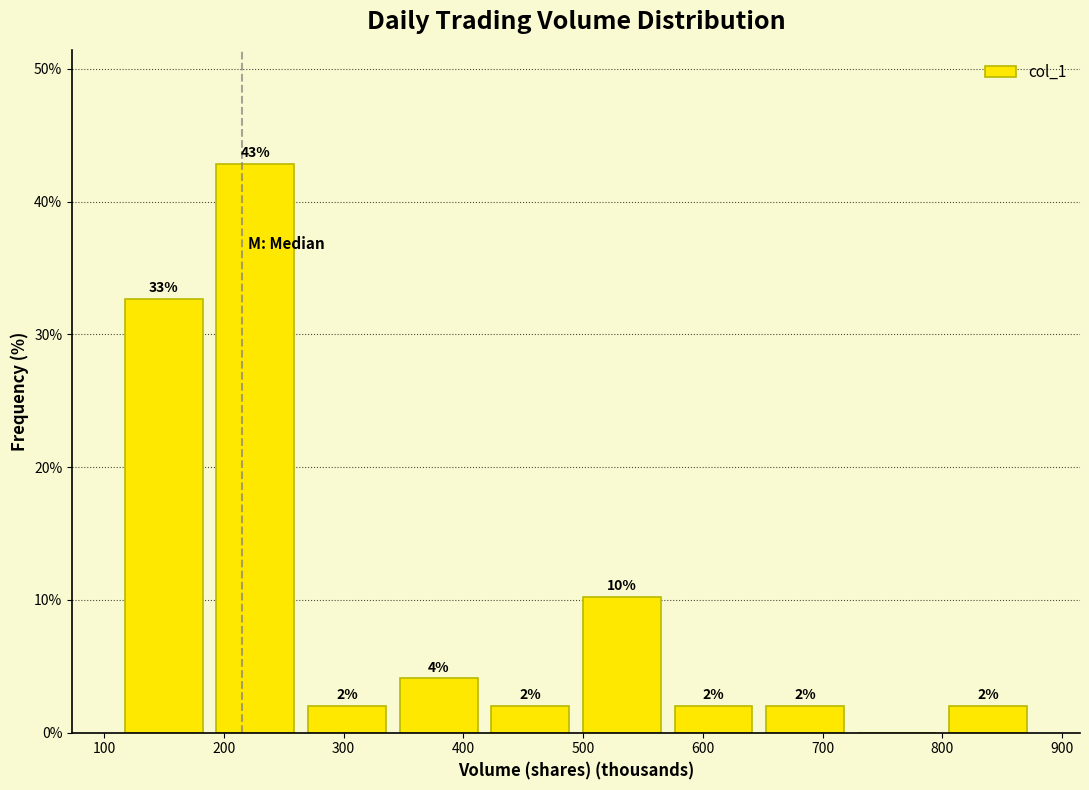

Which range on the x-axis has the tallest bar?

190 to 260